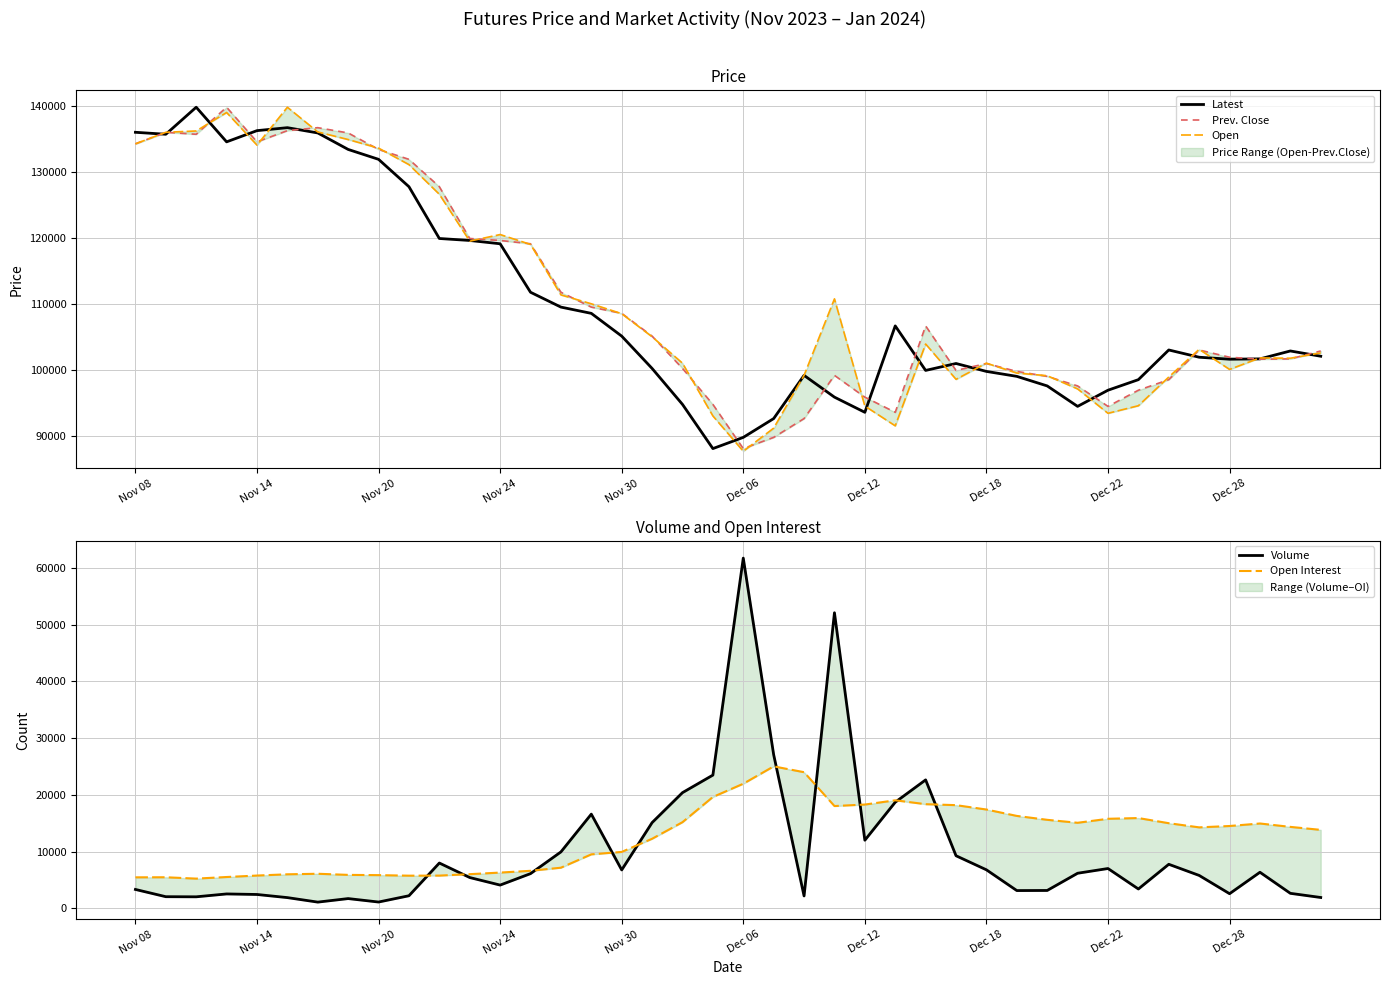

Where is Open Interest nearest to the value 15148?

31